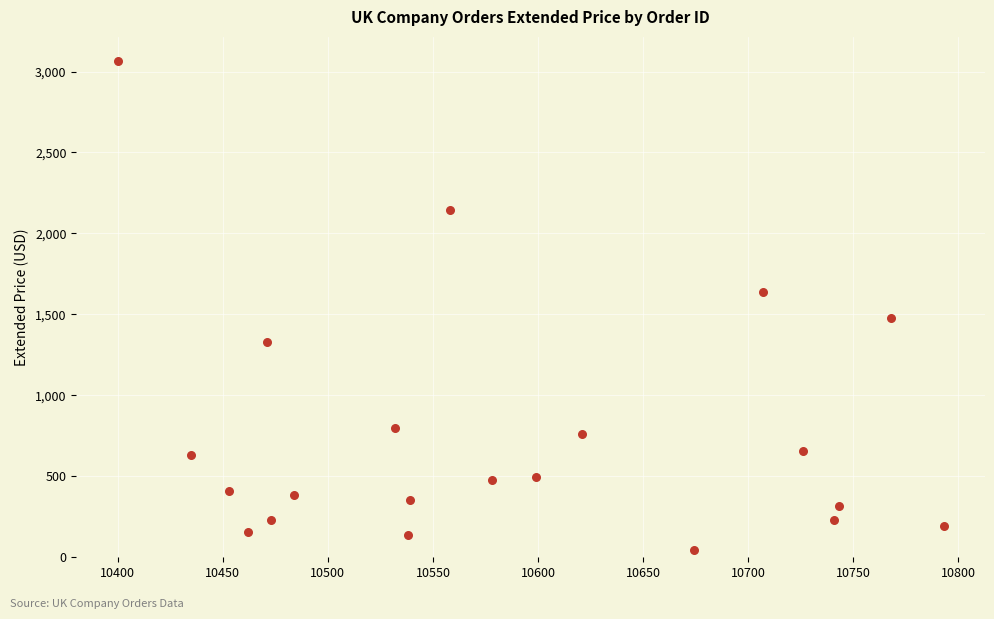

What is the range of Y values (max minus min)?

3018.0